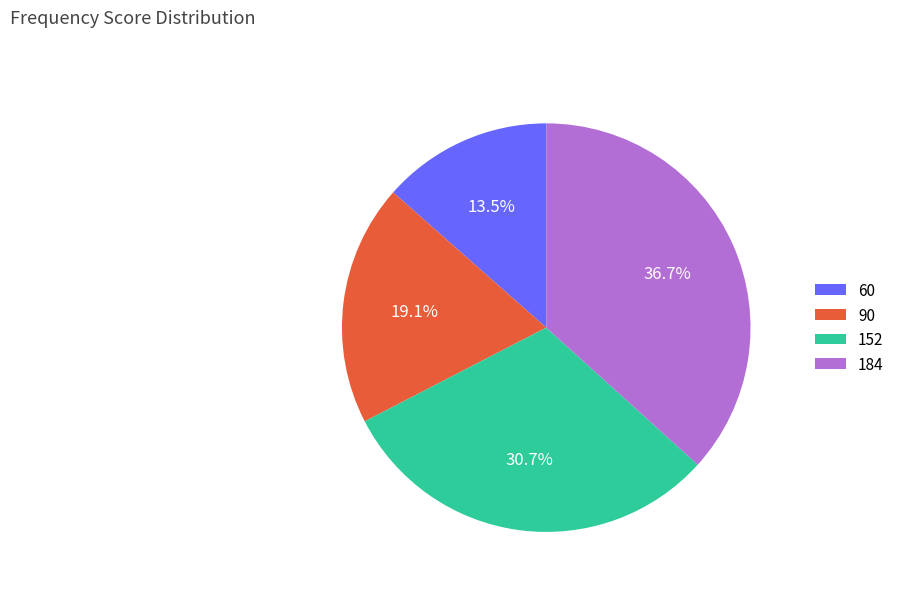

To the nearest percent, what is the difference between the 90 and 60 slice percentages?

6%